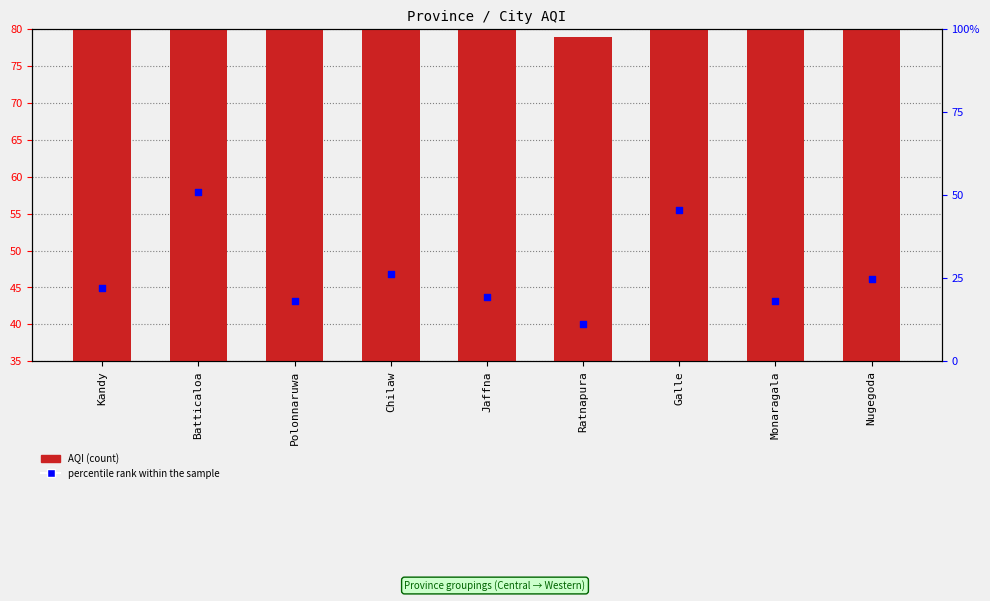

Which series has the largest total across all categories?

AQI